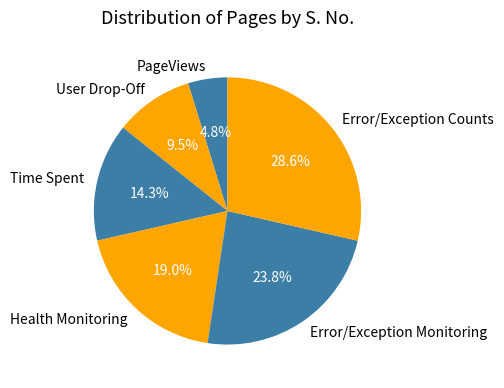

Is Time Spent the majority of the pie?

No